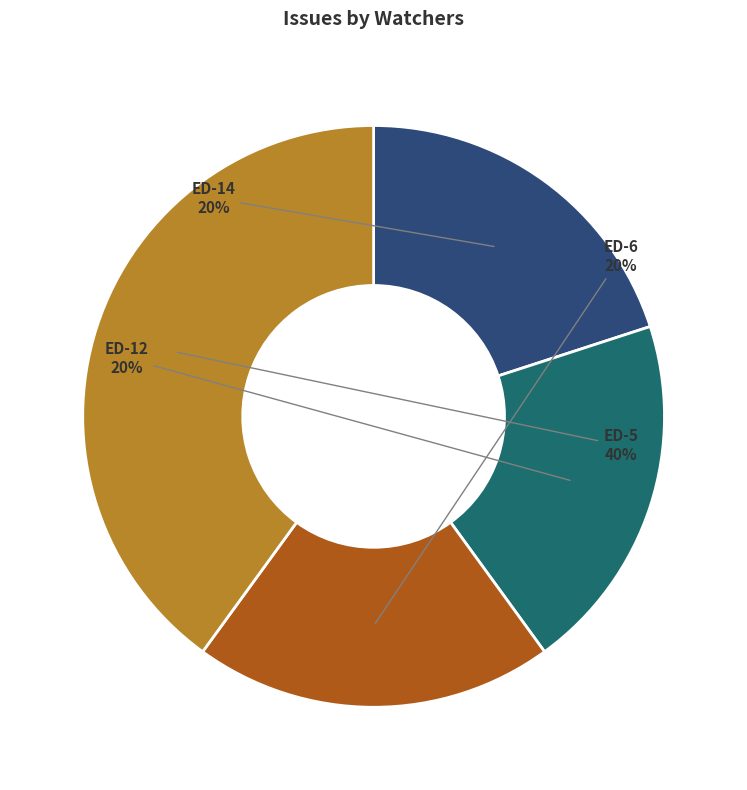

Is there a majority slice in this chart?

No